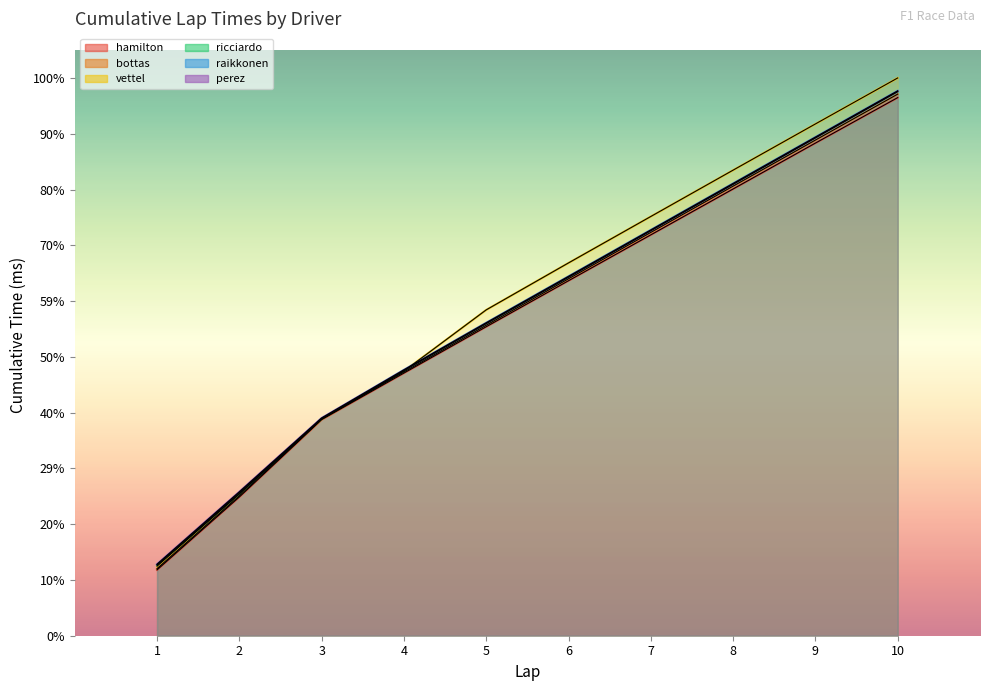

True or false: perez and ricciardo intersect in this chart.

False